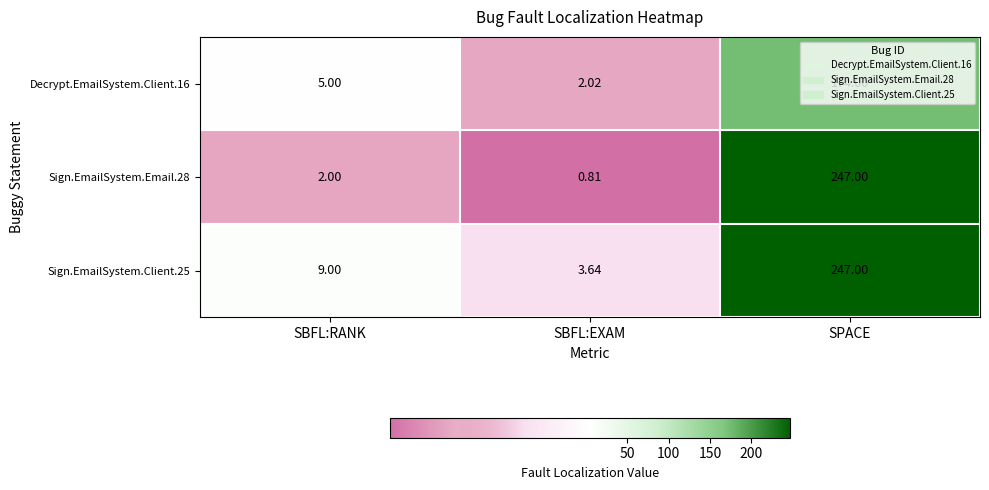

How many distinct data groups are displayed?

3